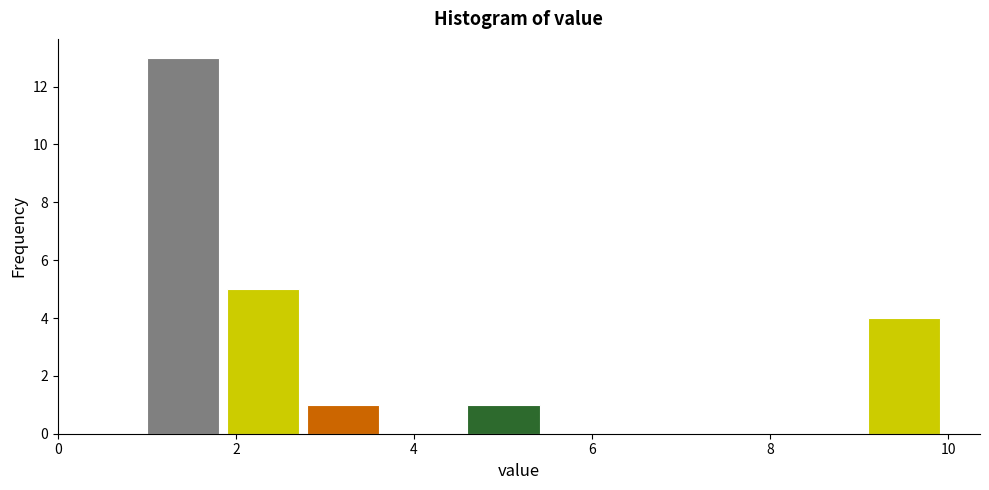

Over which range of the x-axis is the bar tallest?

1.0 to 1.9